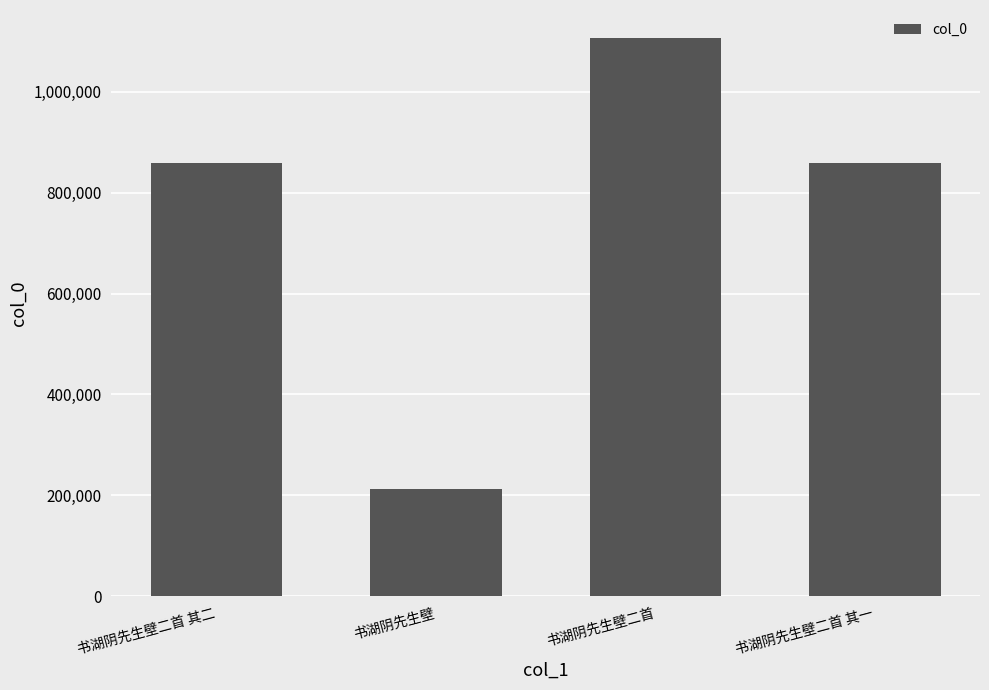

Does the chart contain any negative values?

No